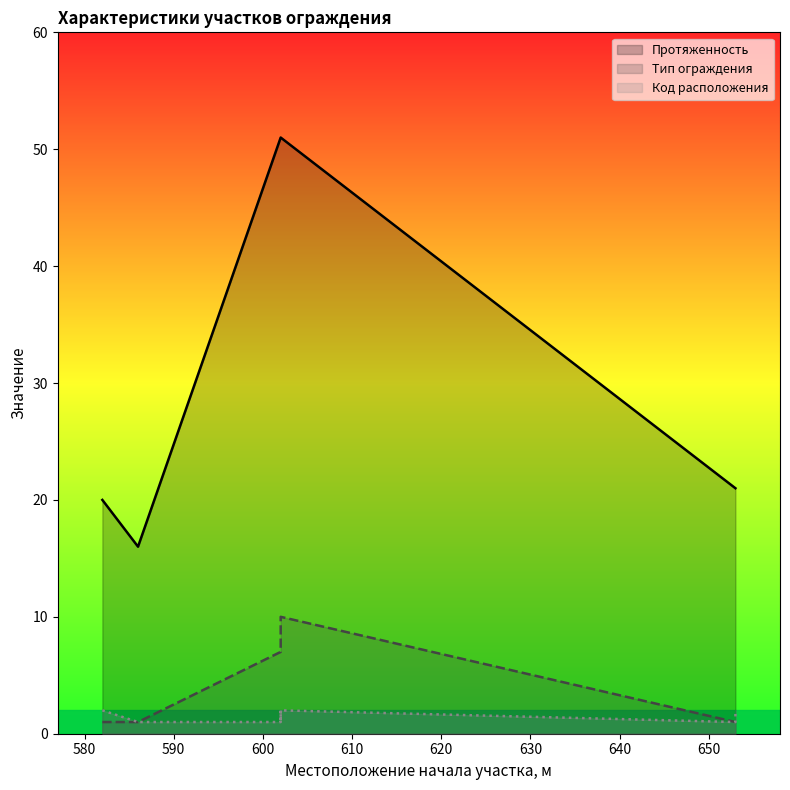

What is the sum of the Тип ограждения values at 640 and 600?

8